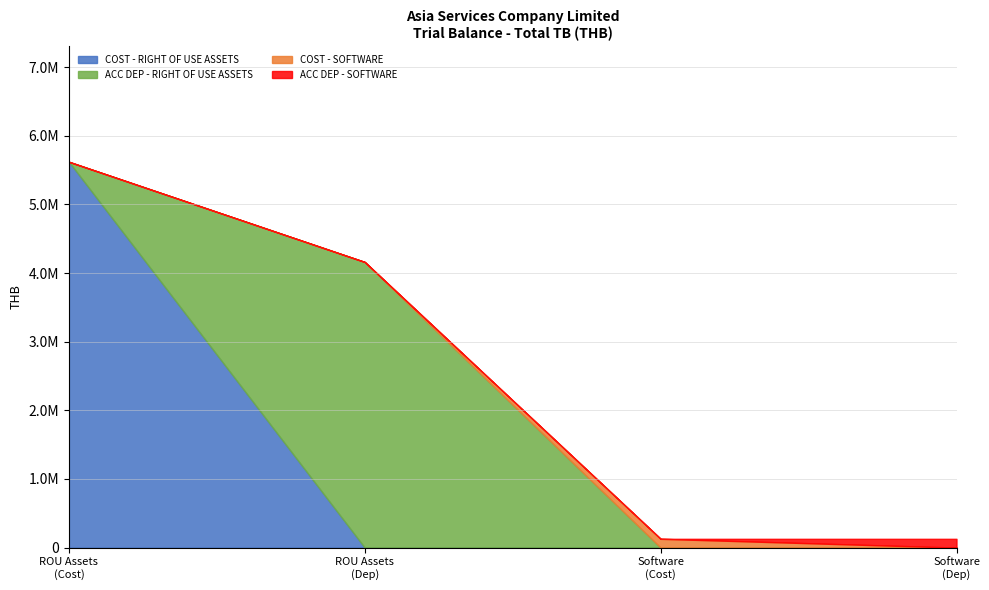

Which series has the largest range (max minus min)?

COST - RIGHT OF USE ASSETS